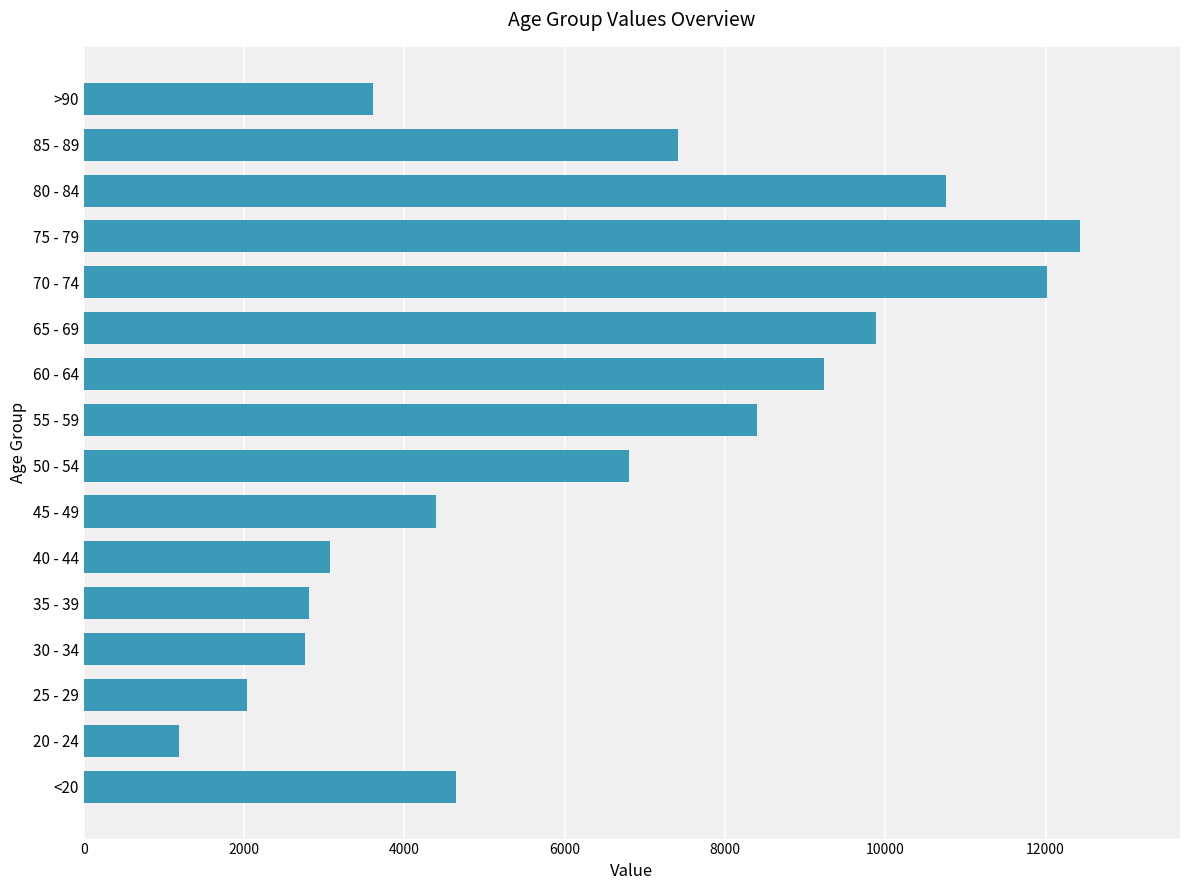

The value at 40 - 44 is 3078. True or false?

True